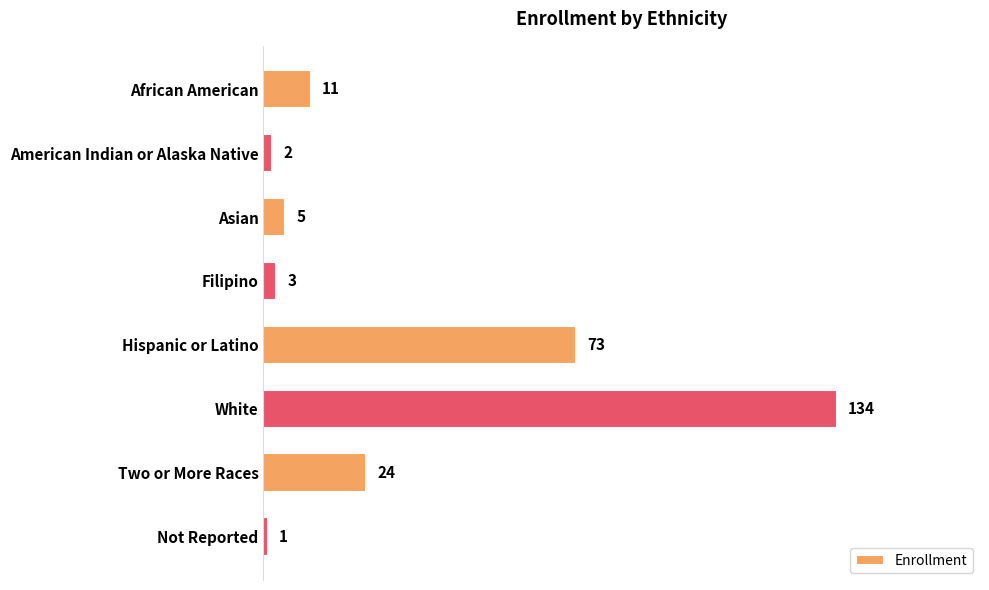

What is the difference between the second highest and second lowest values?

71